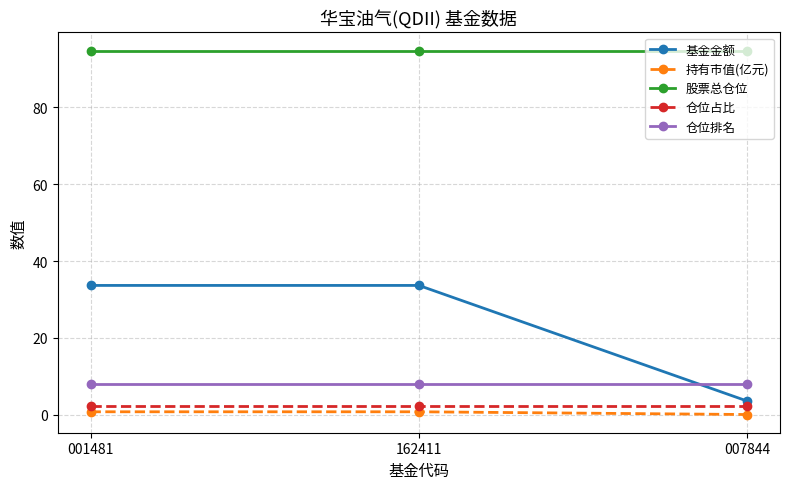

Count the number of data series in this chart.

5